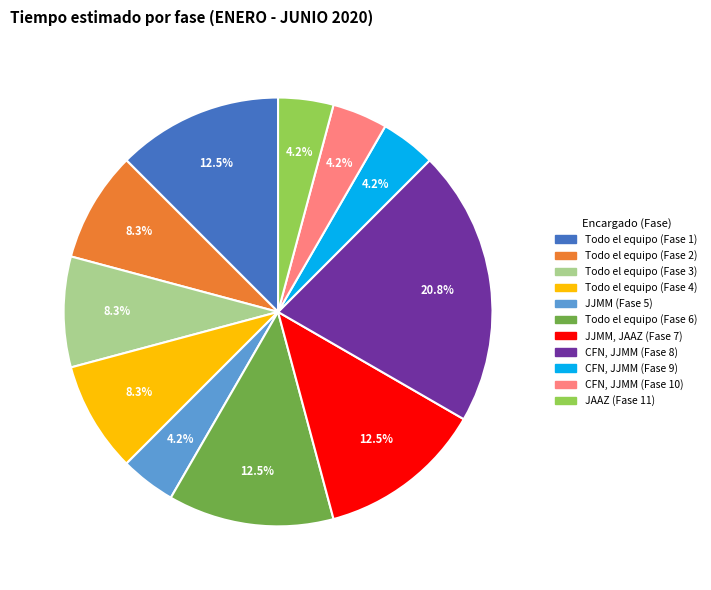

The CFN, JJMM (Fase 9) slice represents 14% of the pie. True or false?

False